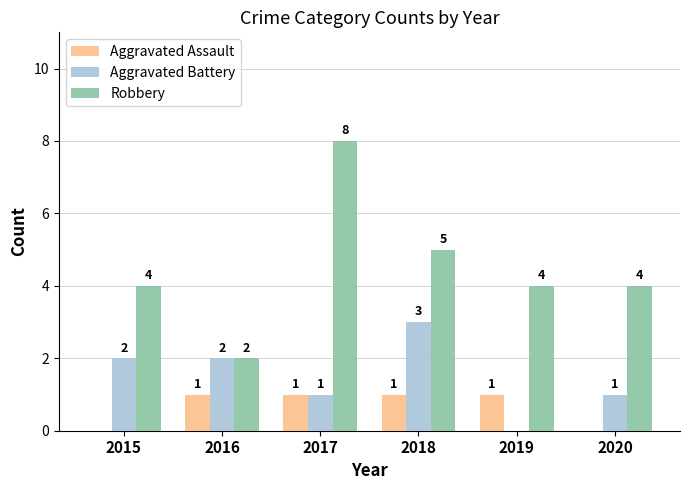

Which series has the largest total across all categories?

Robbery